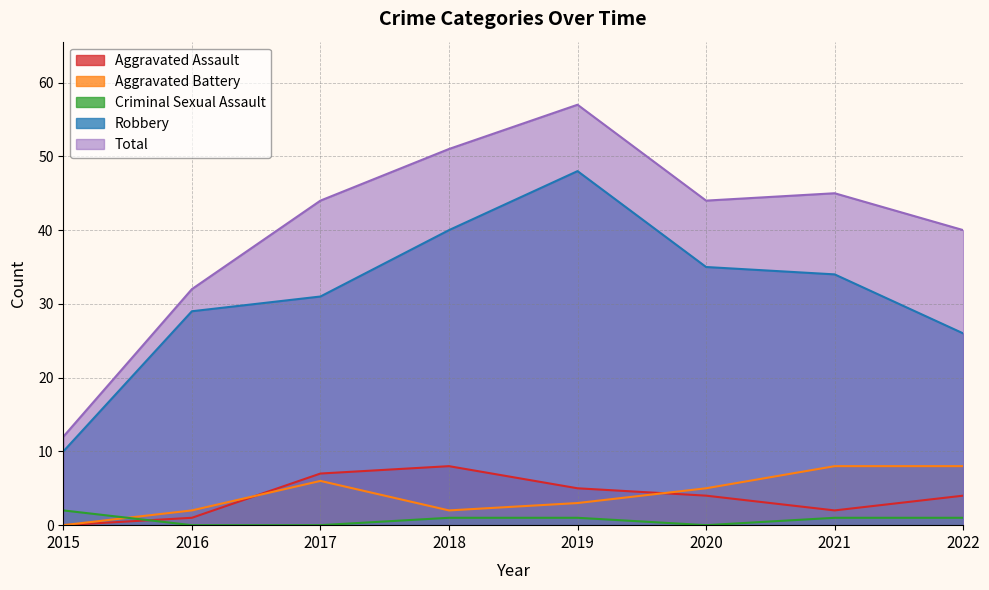

How many lines are shown in the chart?

5